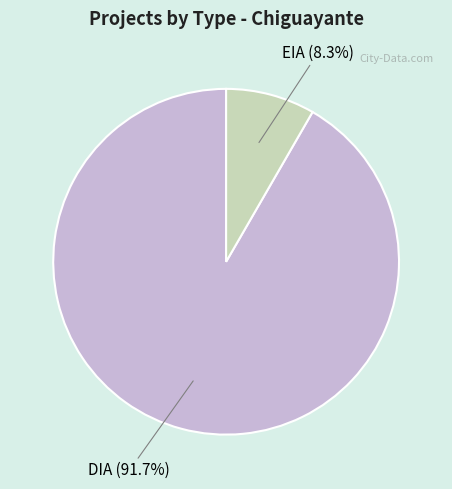

To the nearest percent, what is the combined percentage of DIA and EIA?

100%